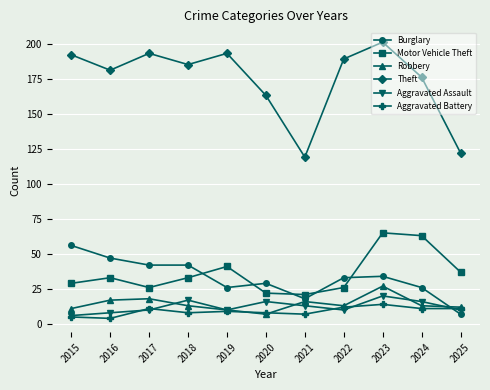

True or false: Motor Vehicle Theft and Theft cross at least once.

False